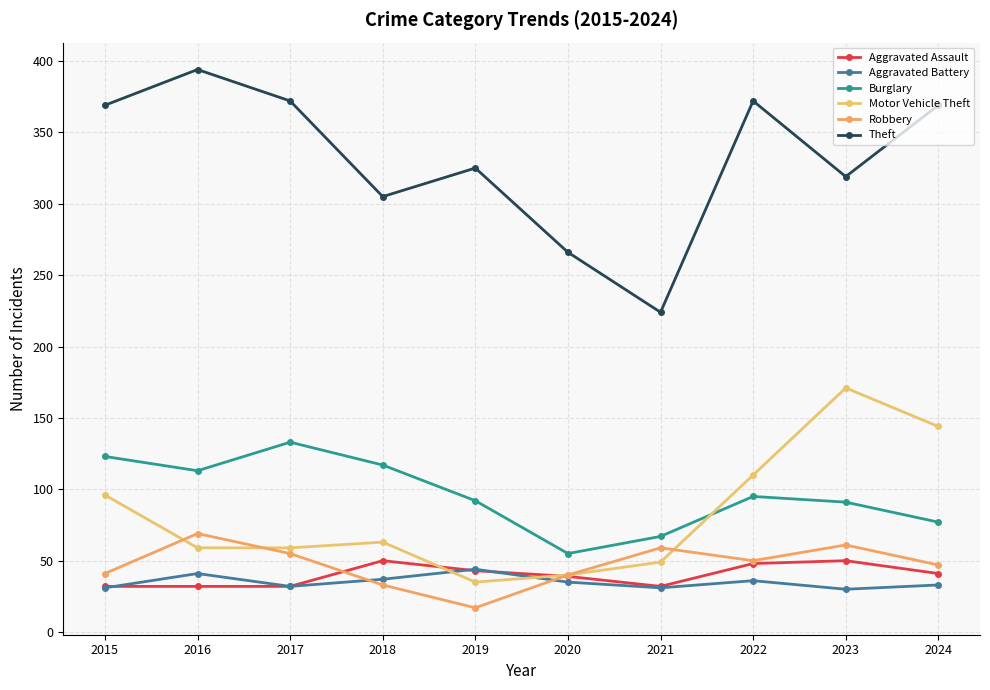

What is the value of the Burglary point at the 6th from the left?

55